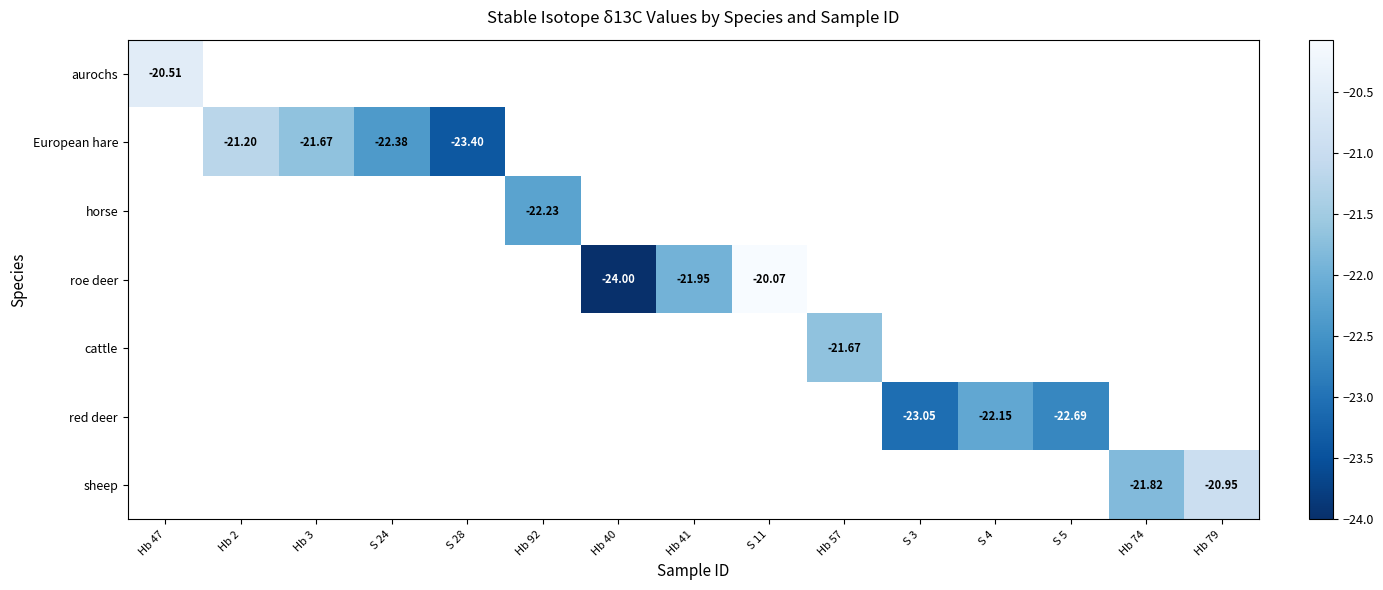

At which category does the chart reach its minimum across all series?

Hb 40